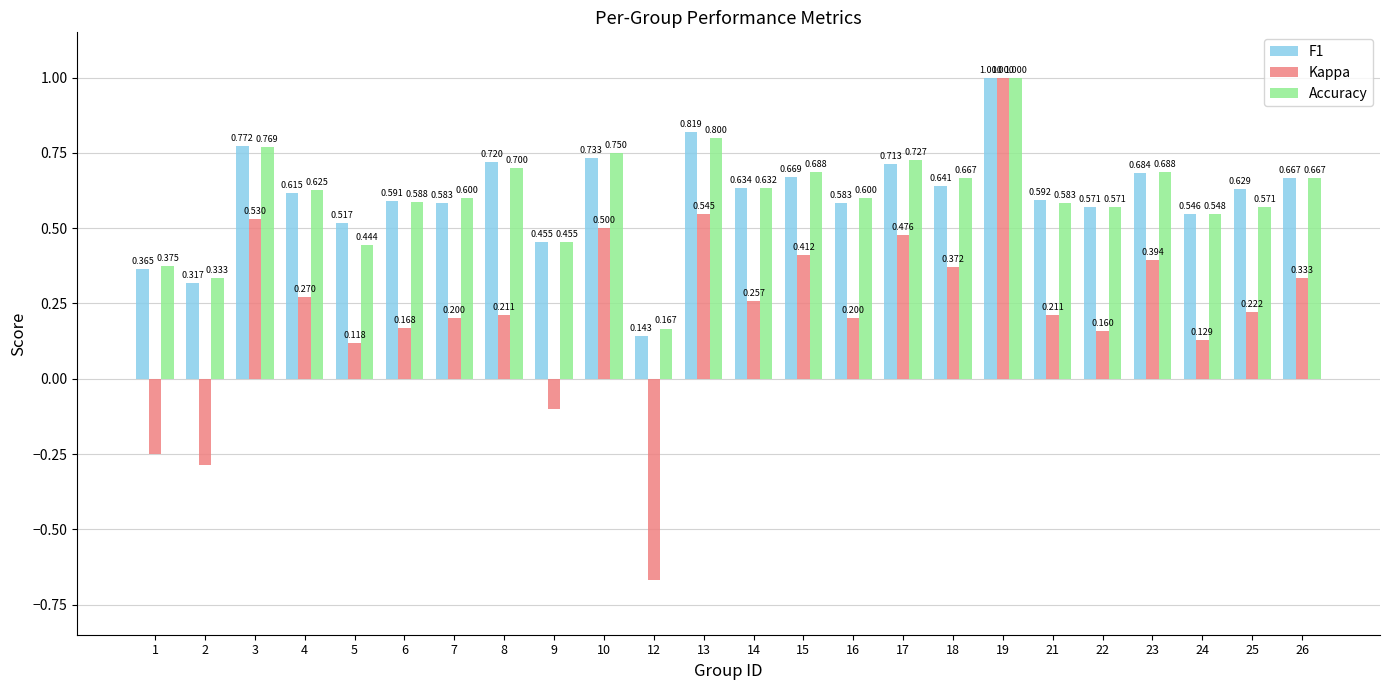

What is the difference between the Accuracy values at 15 and 12?

0.5